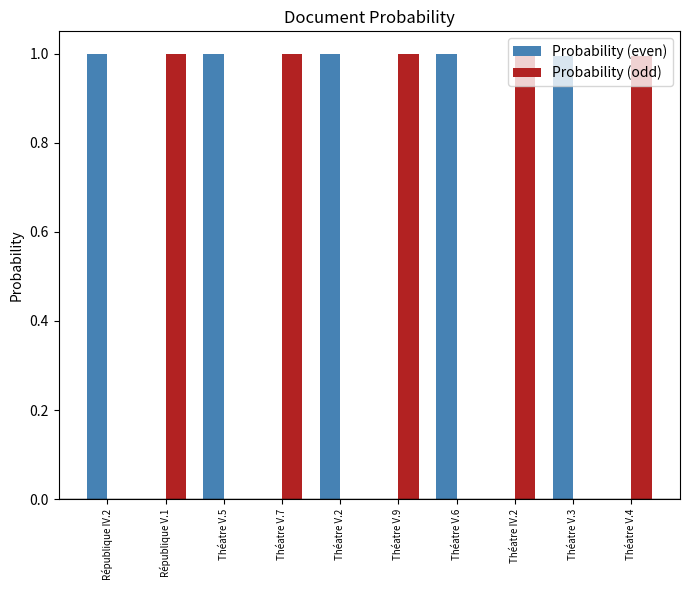

What is the sum of the Probability (even) values at Théatre V.5 and Théatre V.9?

1.0